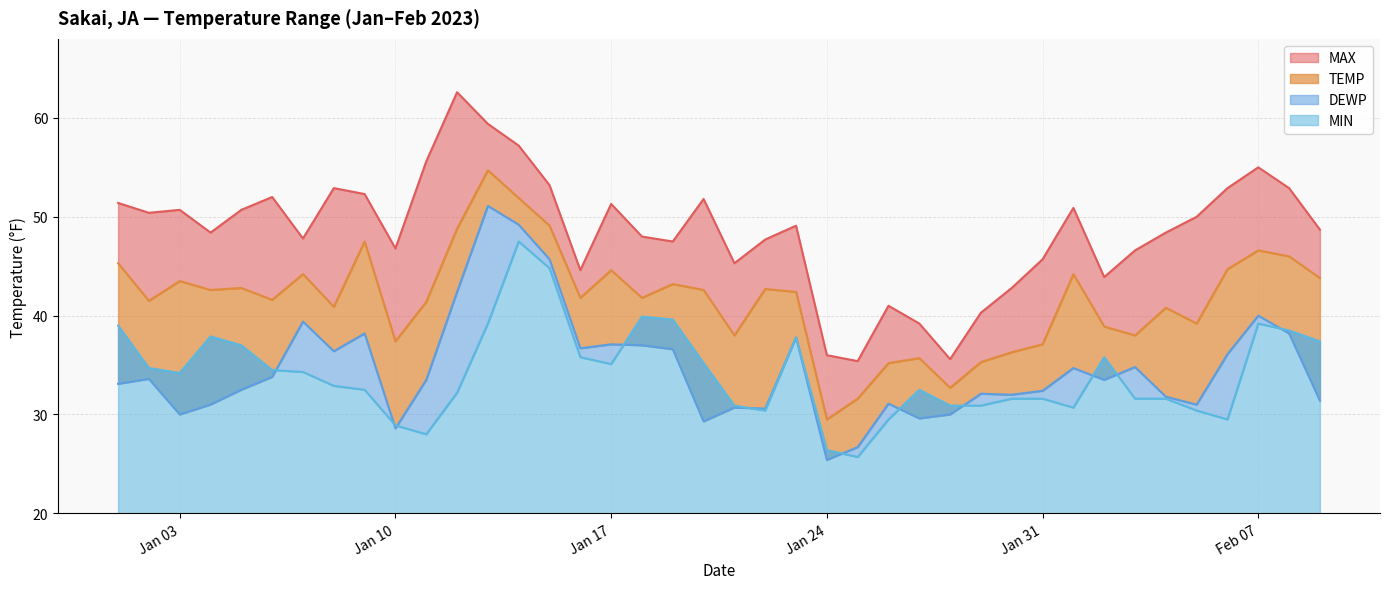

True or false: DEWP and MAX cross at least once.

False